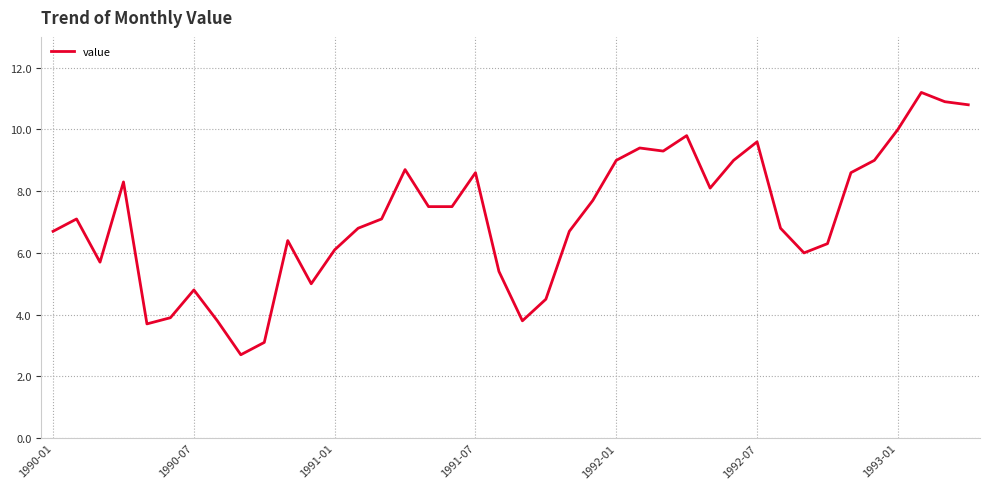

What is the difference between the maximum and minimum values?

8.5